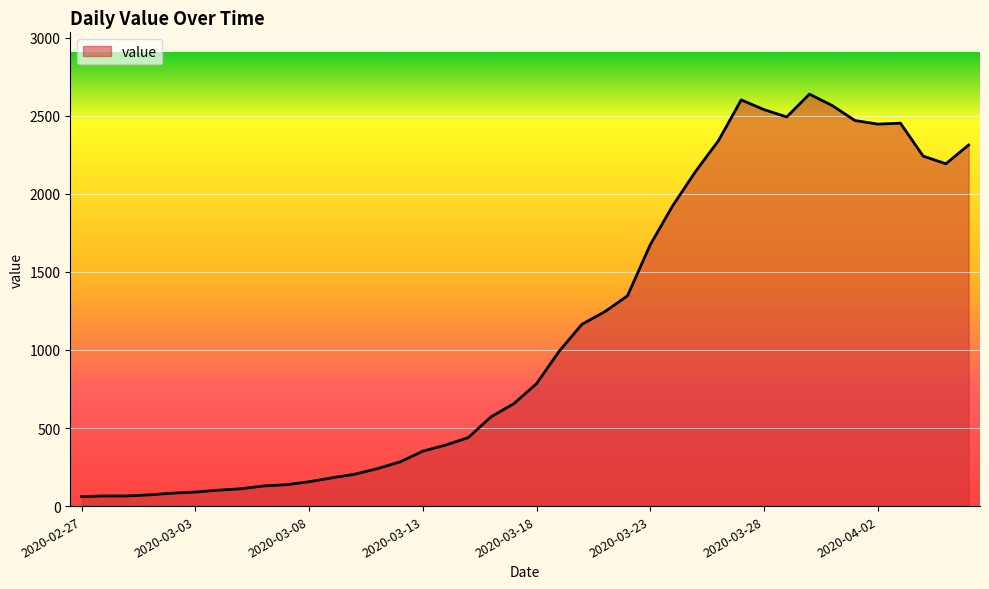

What is the minimum value shown in the chart?

61